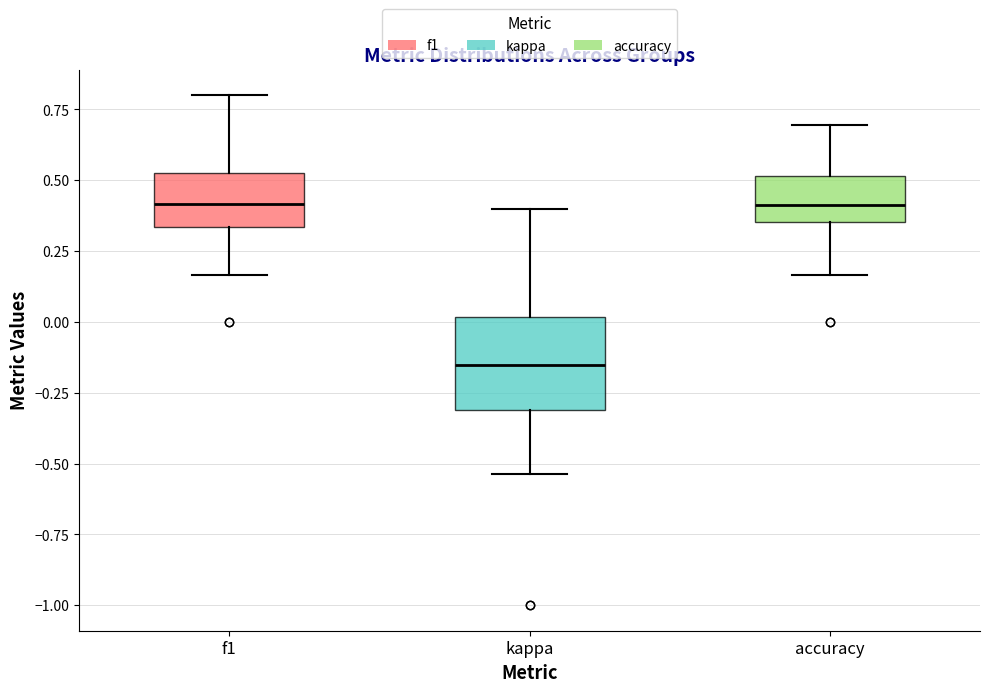

Where does the upper whisker of the box for f1 end on the y-axis? The values are not printed on the chart, so give them approximately, as read against the axis.

0.80